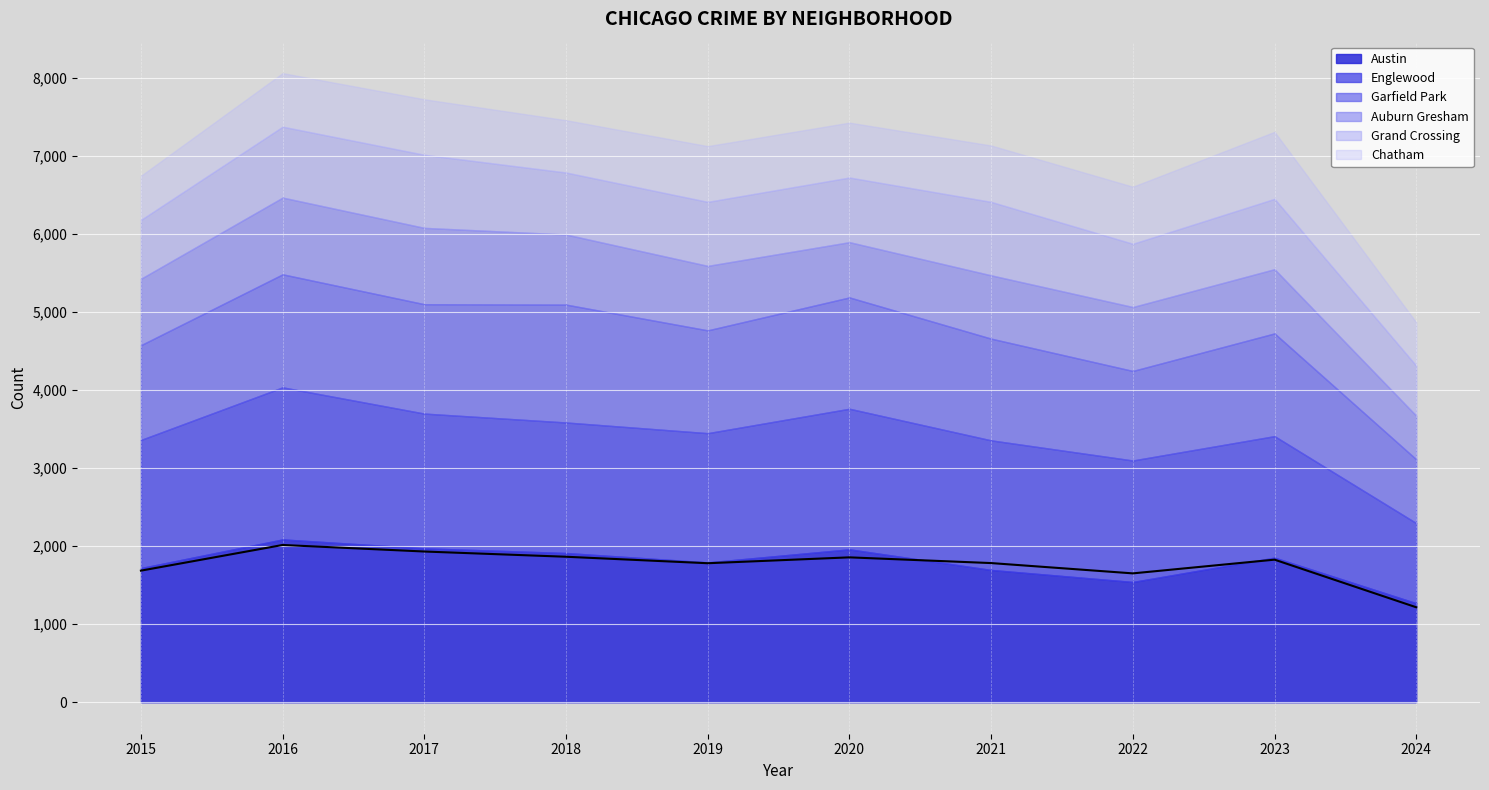

Is it true that Grand Crossing equals 1045 at 2018?

False